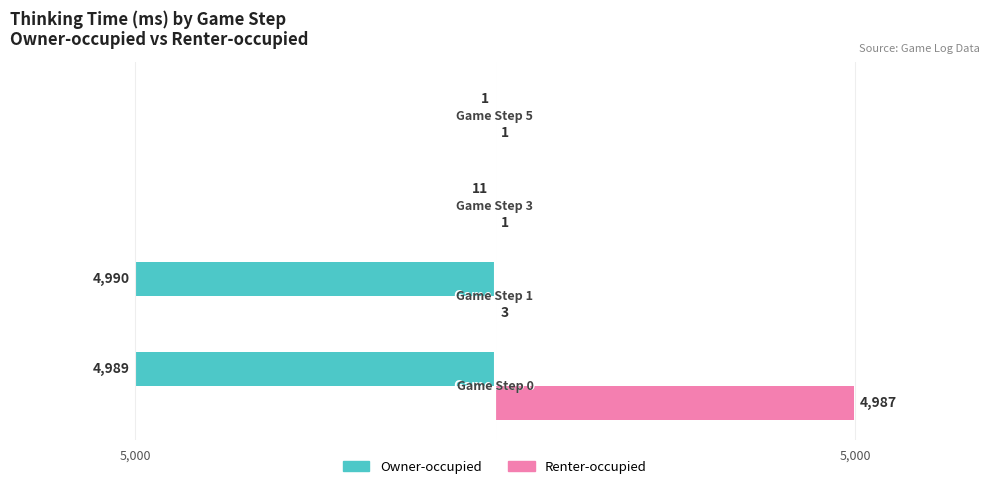

Rank the series by their average value, from lowest to highest.

Owner-occupied, Renter-occupied